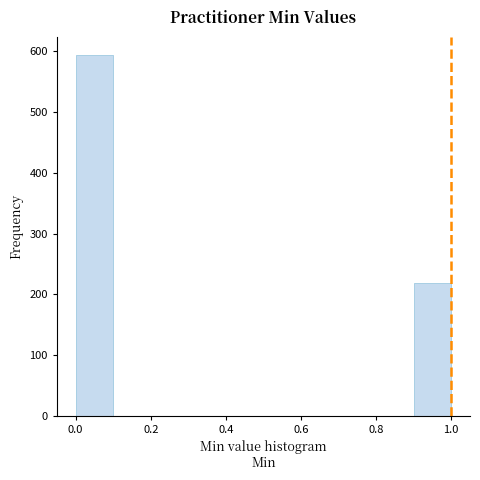

Which range on the x-axis has the tallest bar?

0.0 to 0.1